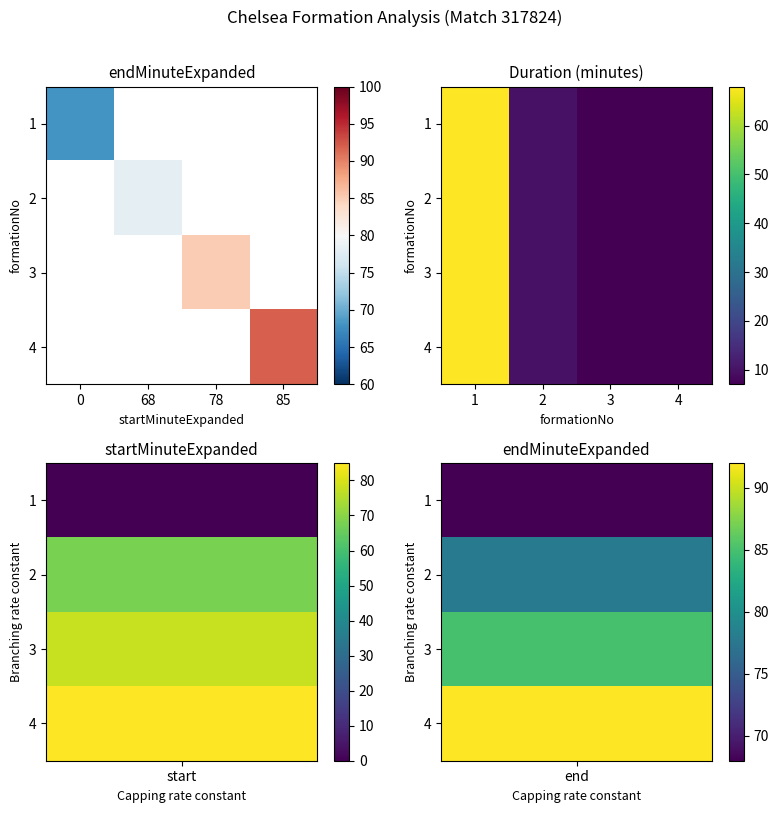

How many values in the 3 series are below 10?

2